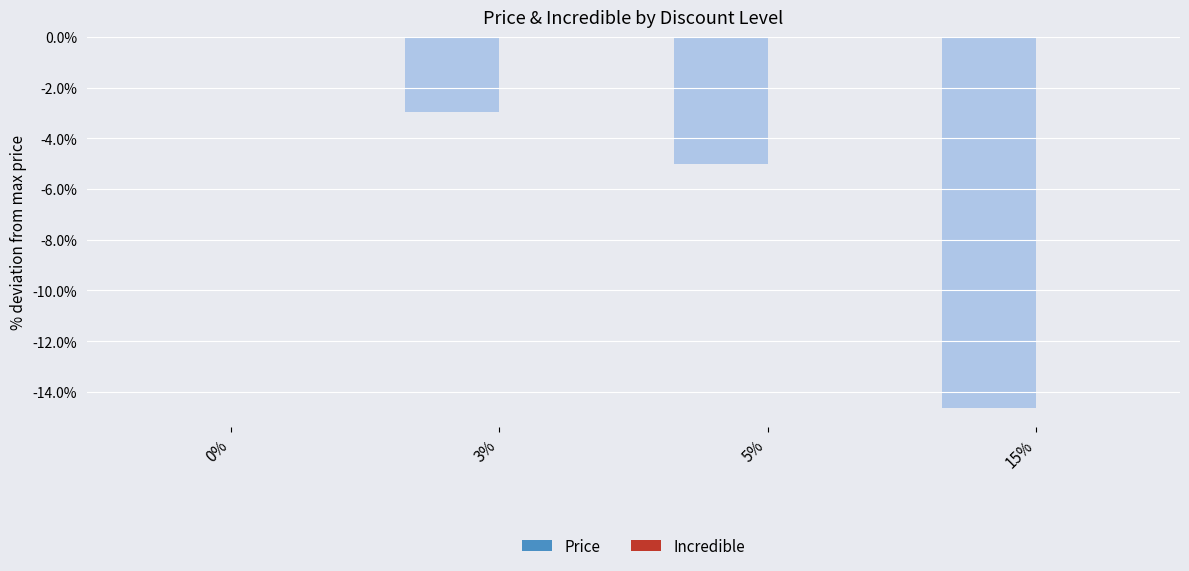

How many values exceed -2?

1